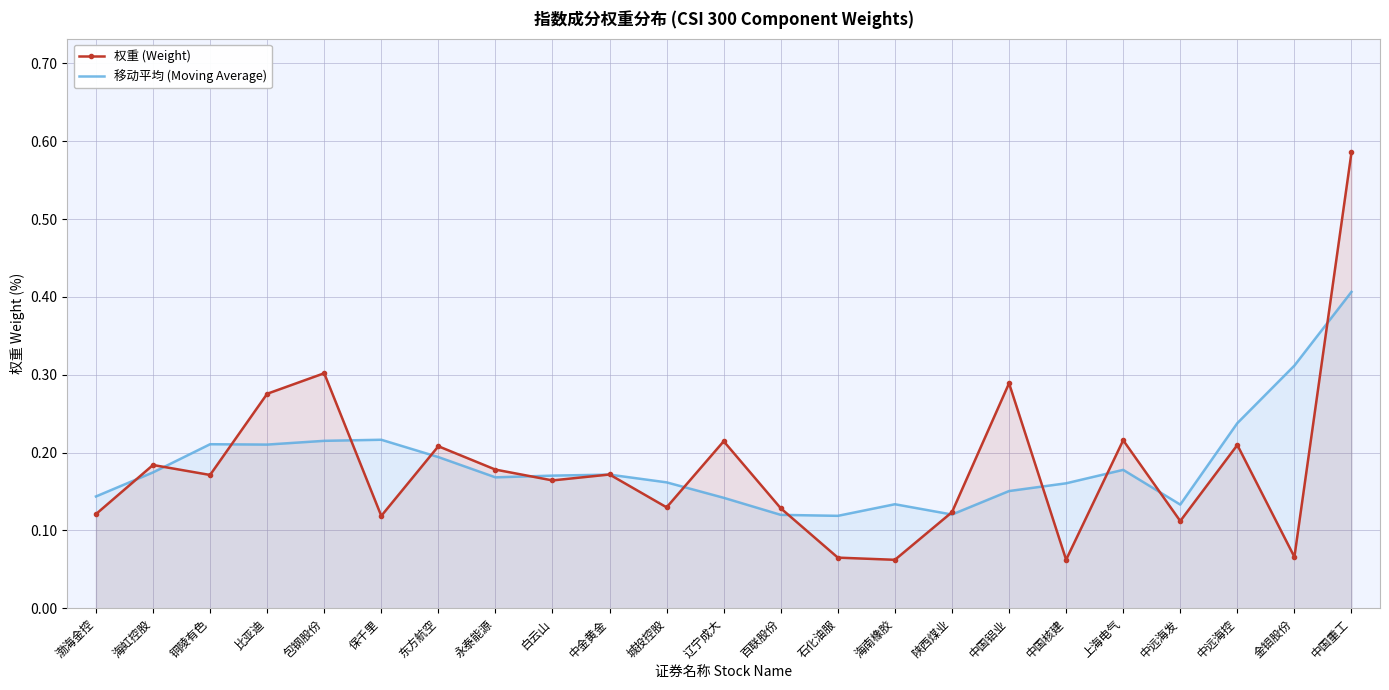

At 渤海金控, list the series in order from smallest to largest.

权重 (Weight), 移动平均 (Moving Average)